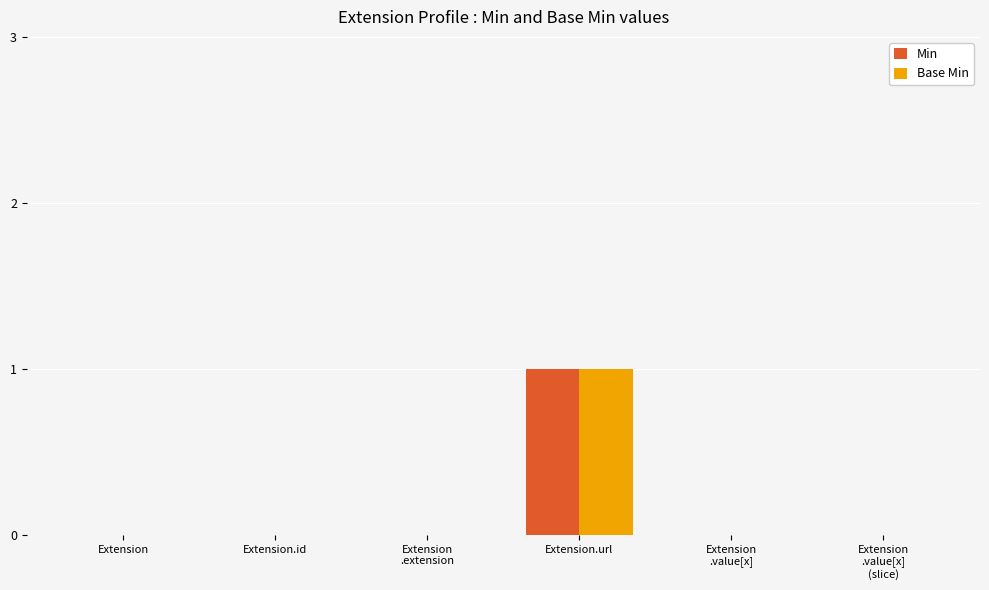

Is it true that Base Min equals 0 at Extension.url?

False